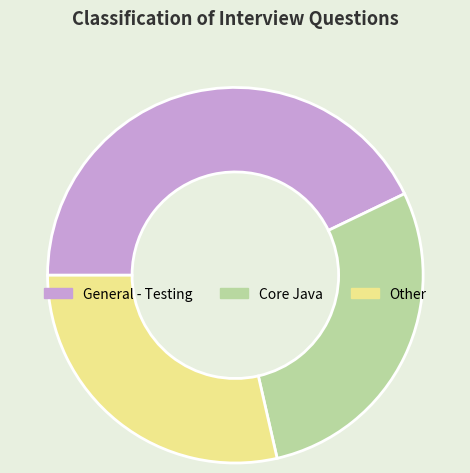

What is the largest slice in the pie chart?

General - Testing